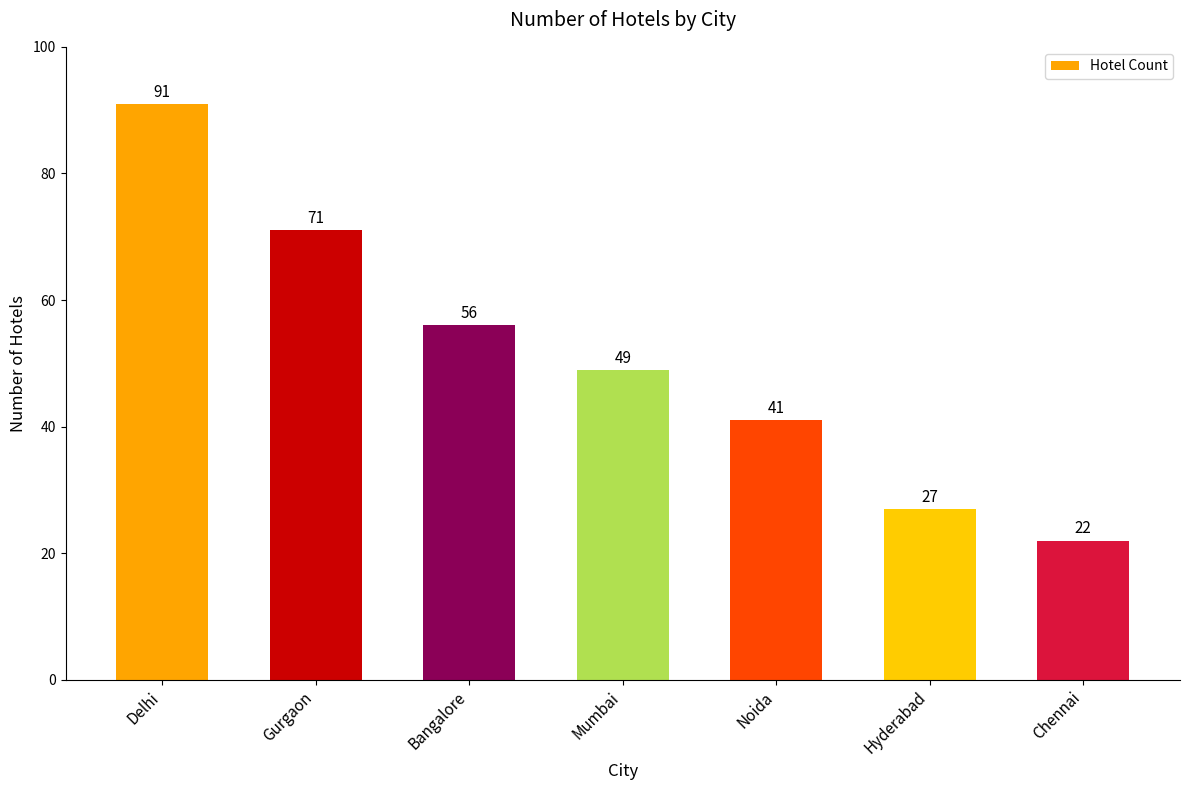

Reading left to right, transcribe all the data shown in this chart.

91	71	56	49	41	27	22